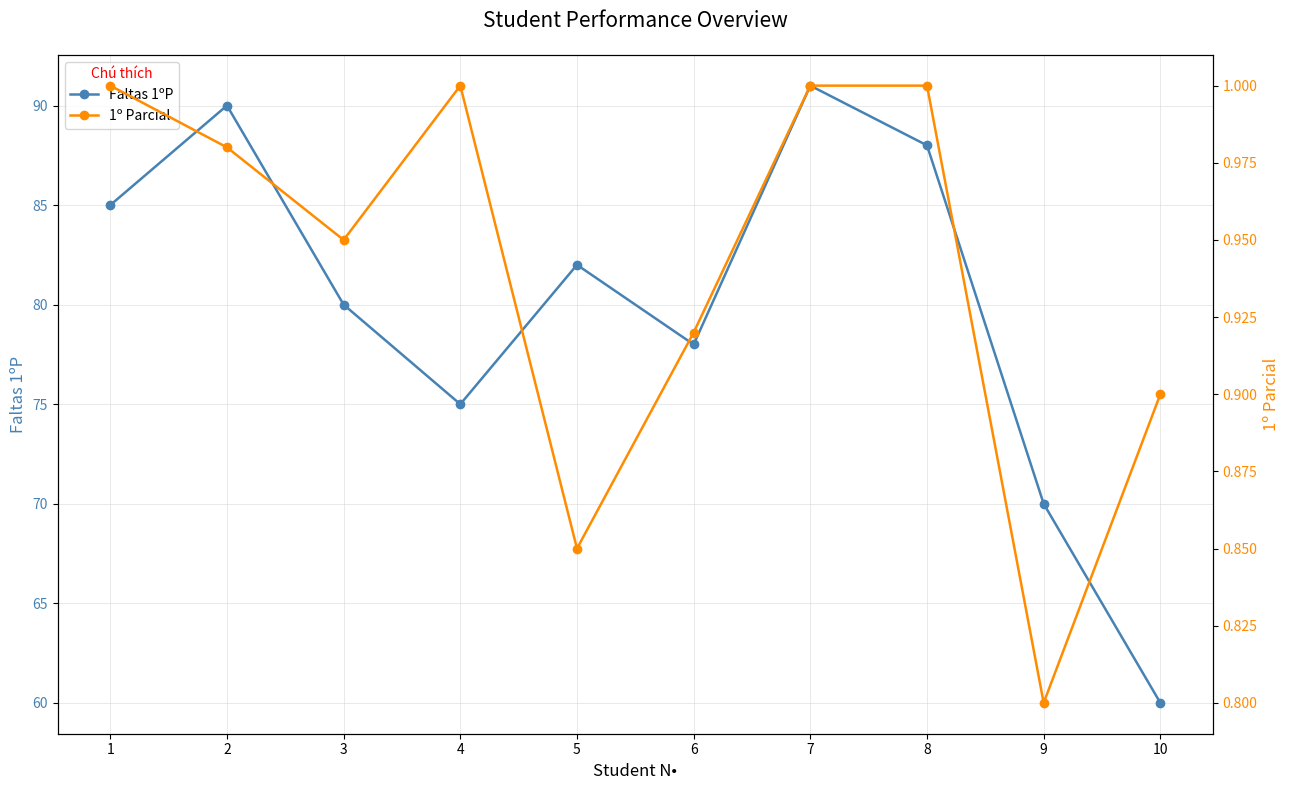

What is the approximate value of 1º Parcial at 4?

1.0